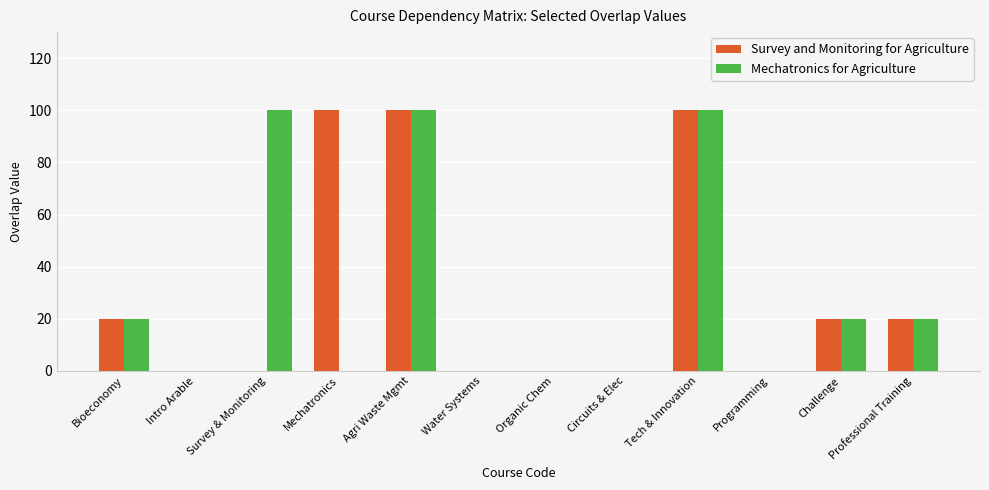

True or false: Mechatronics for Agriculture has a value of 0 at Mechatronics.

True